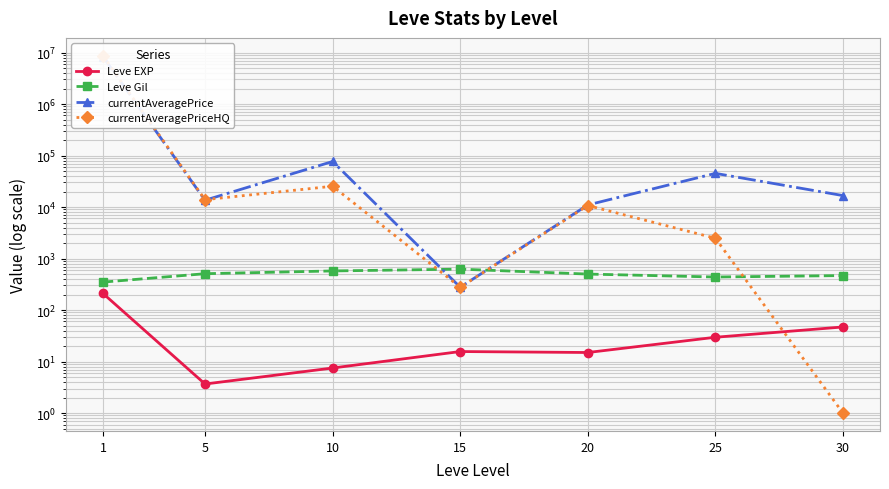

At how many categories does at least one series exceed 7332925?

1